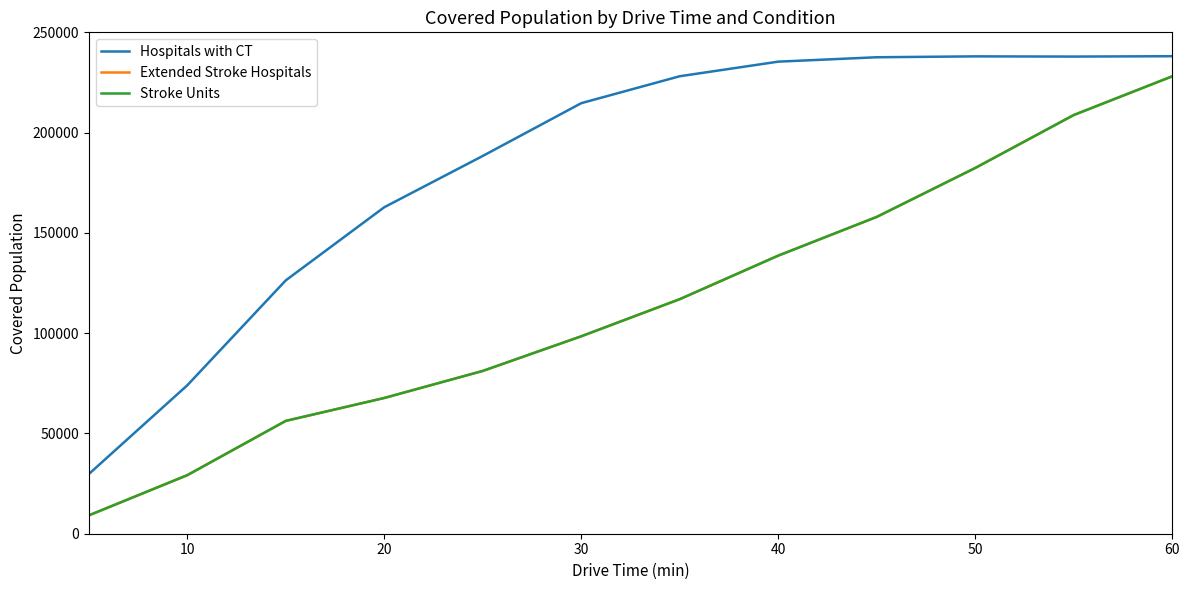

Which series has the largest range (max minus min)?

Extended Stroke Hospitals